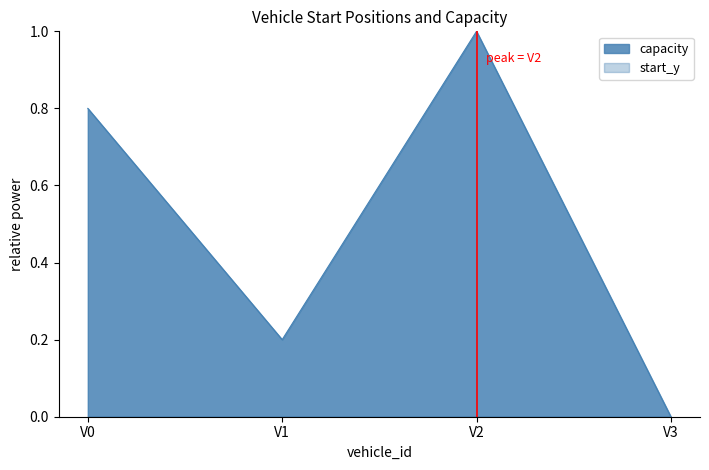

Which label corresponds to the largest value in the chart?

V2